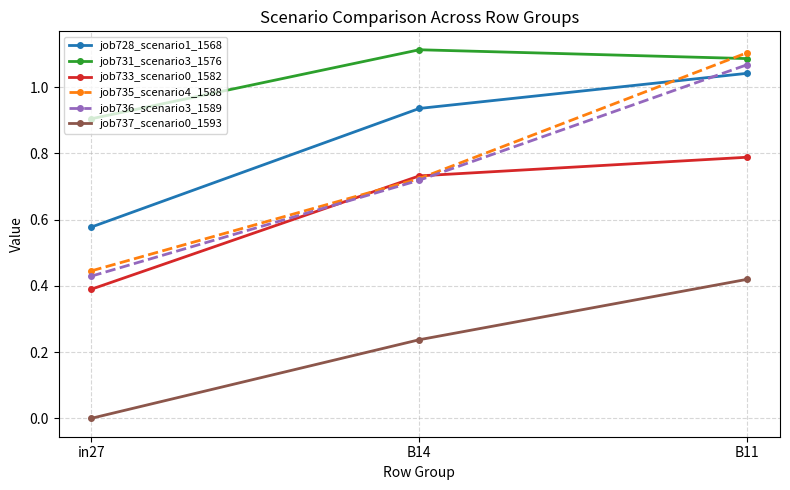

How many values in the job737_scenario0_1593 series exceed 0?

2